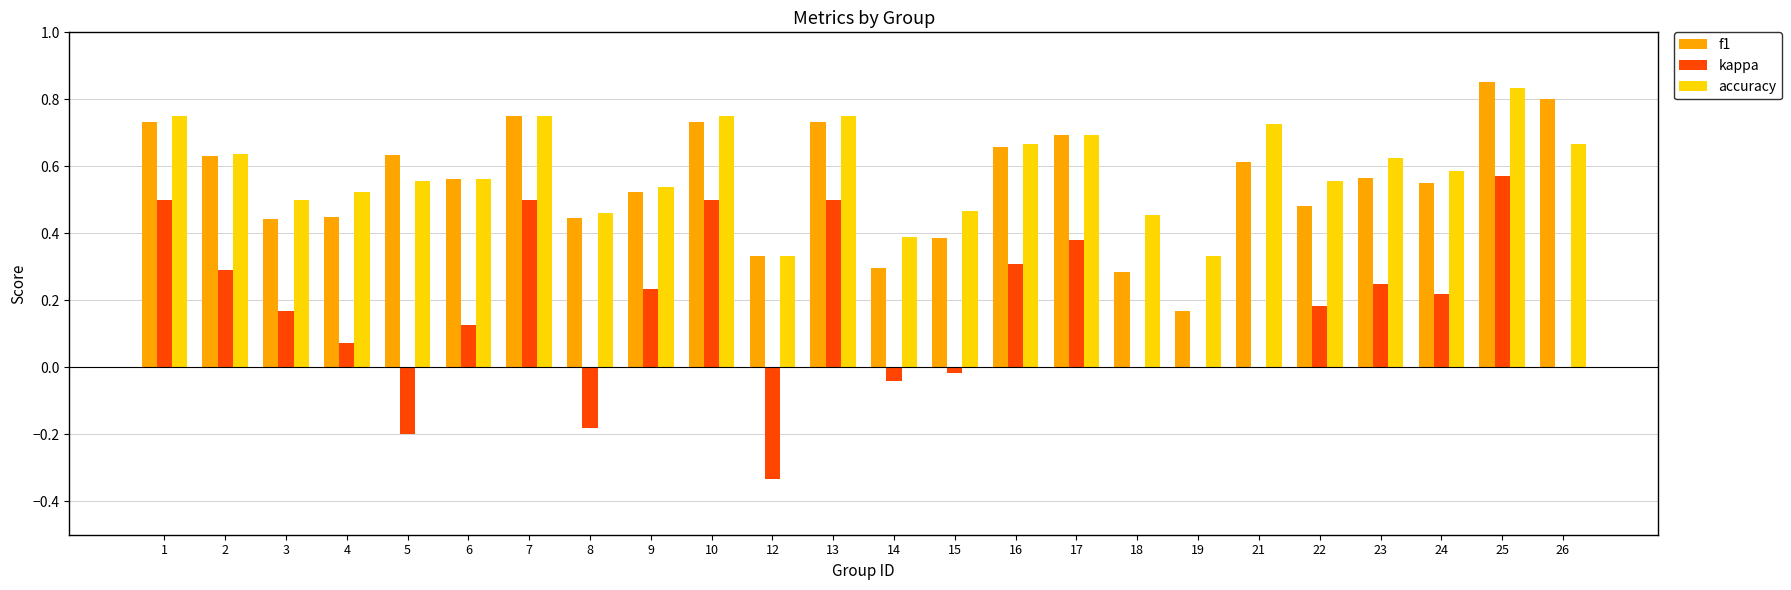

Is the value of accuracy at 19 greater than the value of f1 at 1?

No